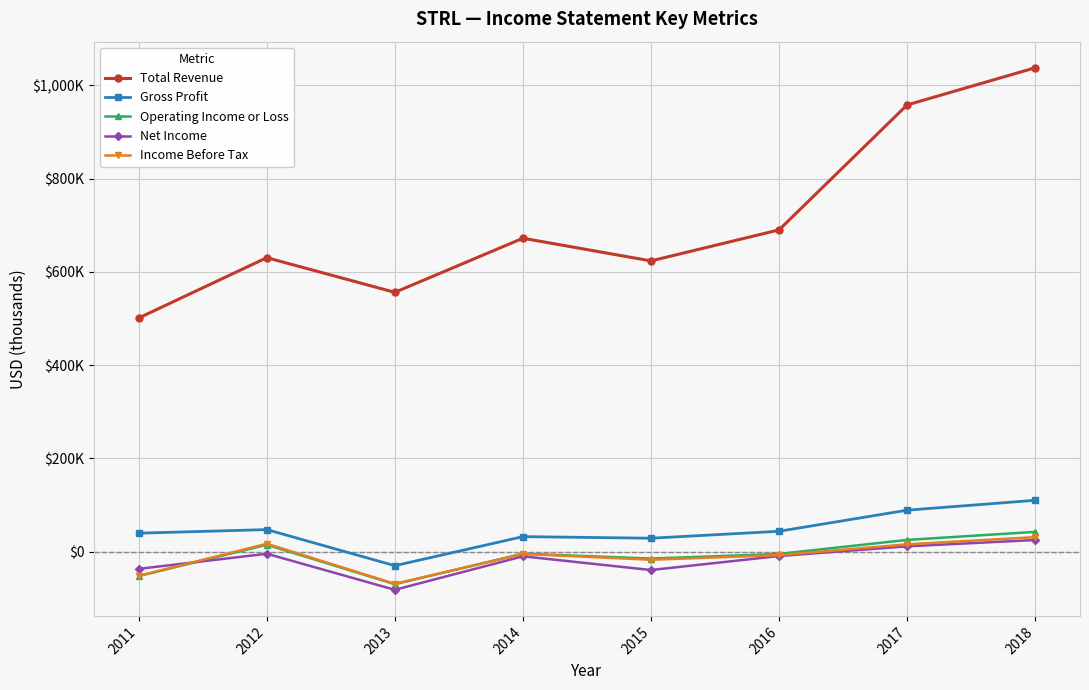

What are all the series names shown in the legend?

Total Revenue, Gross Profit, Operating Income or Loss, Net Income, Income Before Tax